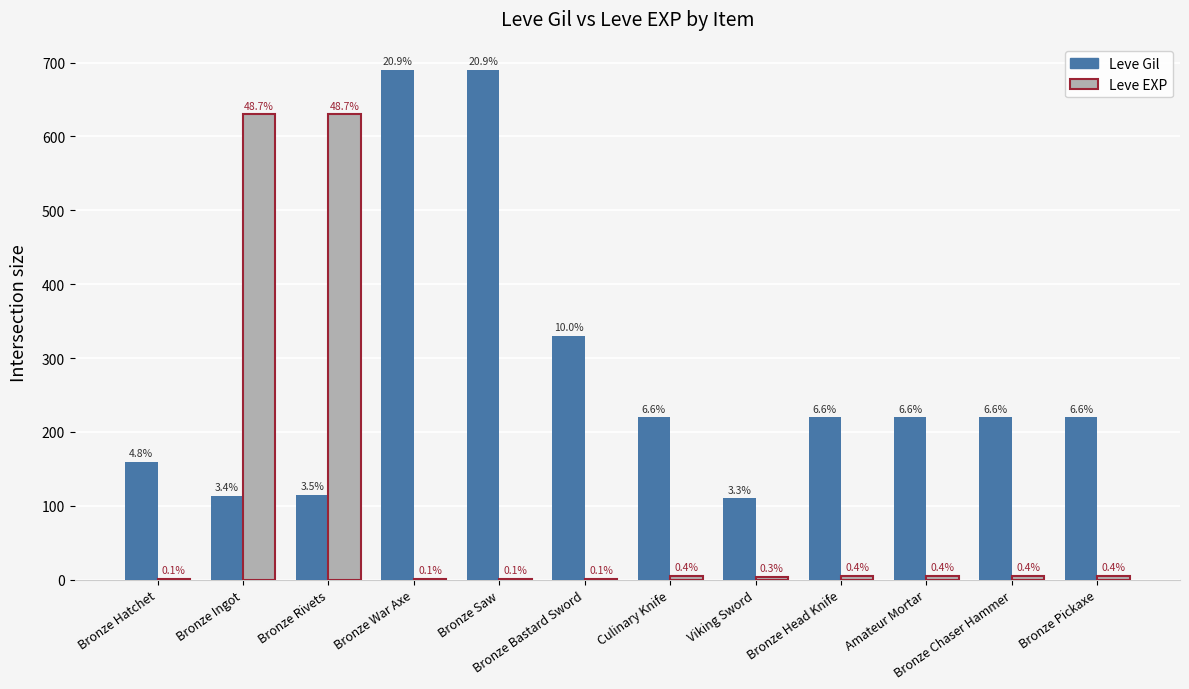

At which label does Leve Gil reach its peak?

Bronze War Axe